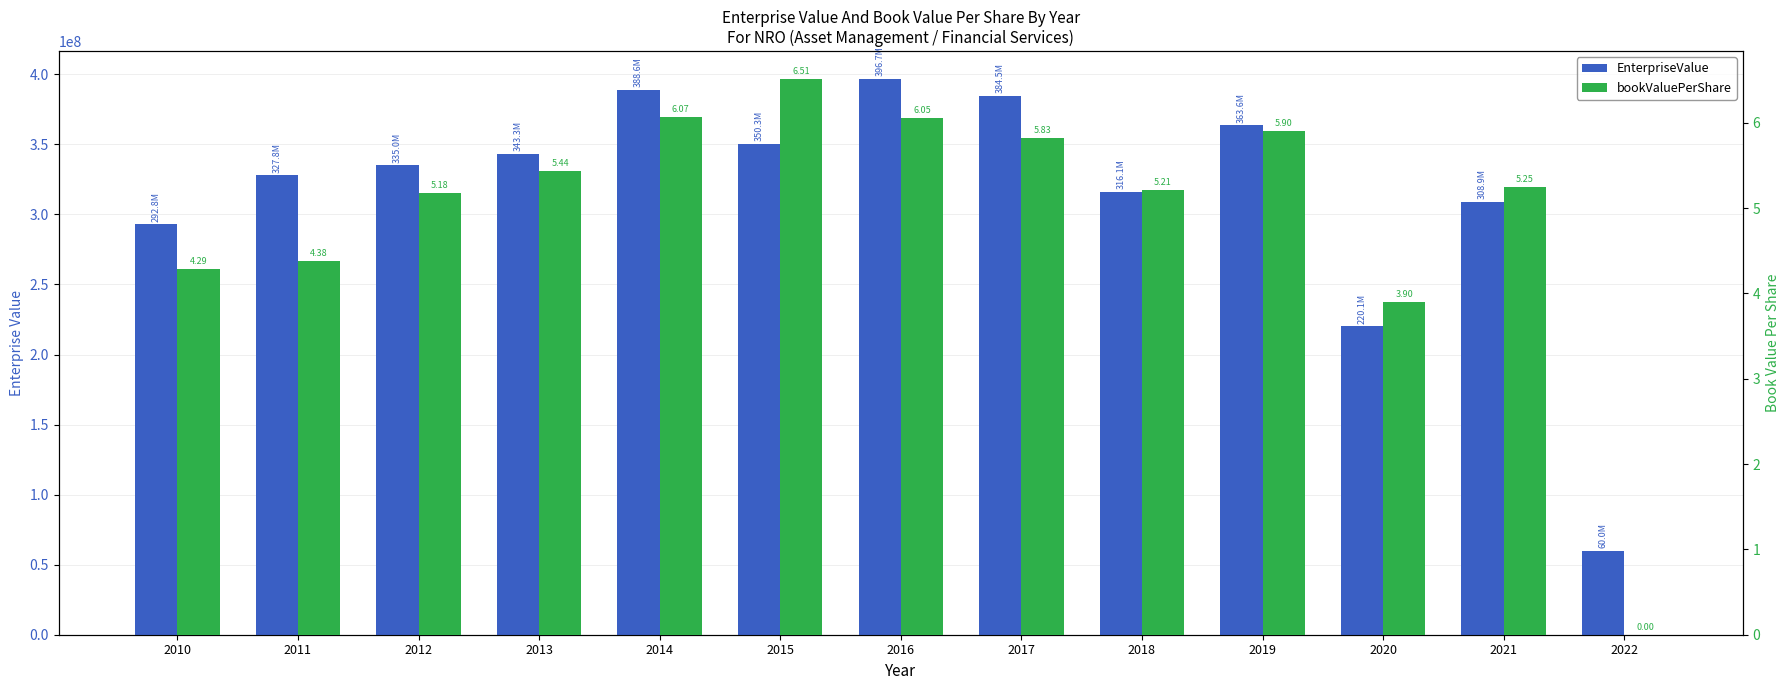

What are all the series names shown in the legend?

EnterpriseValue, bookValuePerShare